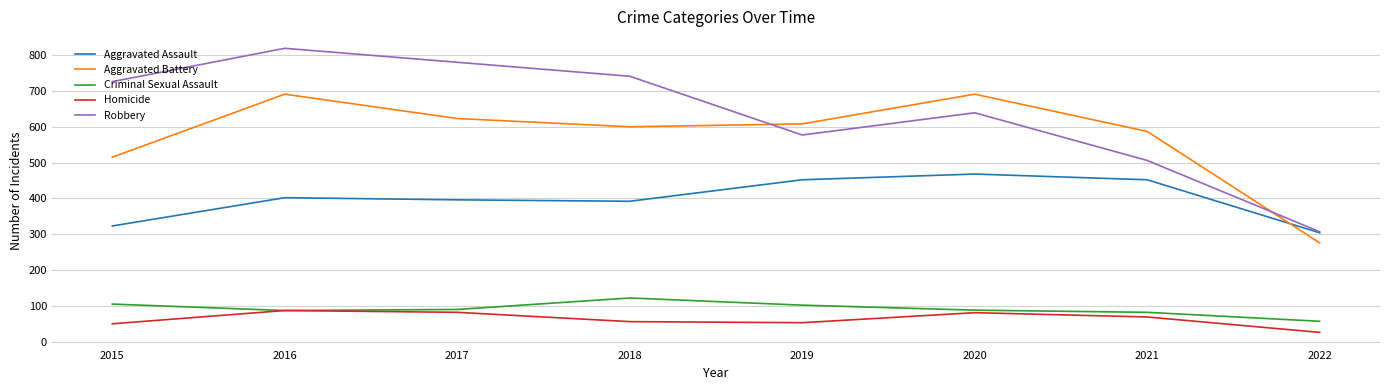

Rank the series at 2018 from lowest to highest value.

Homicide, Criminal Sexual Assault, Aggravated Assault, Aggravated Battery, Robbery